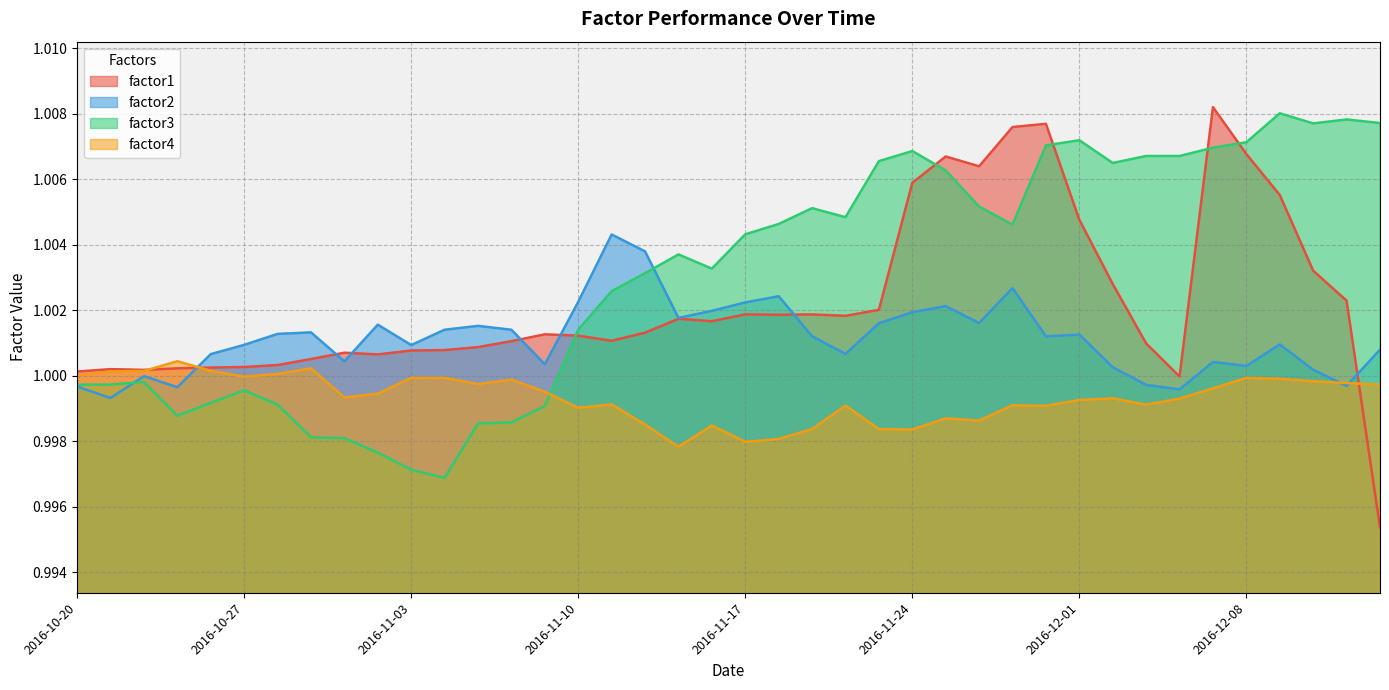

Reading left to right, what are all the values shown in this chart?

factor1: 1.0	1.0	1.0	1.0	1.0	1.0	1.0	1.0	1.0	1.0	1.0	1.0	1.0	1.0	1.0	1.0	1.0	1.0	1.0	1.0	1.0	1.0	1.0	1.0	1.0	1.0	1.0	1.0	1.0	1.0	1.0	1.0	1.0	1.0	1.0	1.0	1.0	1.0	1.0	1.0
factor2: 1.0	1.0	1.0	1.0	1.0	1.0	1.0	1.0	1.0	1.0	1.0	1.0	1.0	1.0	1.0	1.0	1.0	1.0	1.0	1.0	1.0	1.0	1.0	1.0	1.0	1.0	1.0	1.0	1.0	1.0	1.0	1.0	1.0	1.0	1.0	1.0	1.0	1.0	1.0	1.0
factor3: 1.0	1.0	1.0	1.0	1.0	1.0	1.0	1.0	1.0	1.0	1.0	1.0	1.0	1.0	1.0	1.0	1.0	1.0	1.0	1.0	1.0	1.0	1.0	1.0	1.0	1.0	1.0	1.0	1.0	1.0	1.0	1.0	1.0	1.0	1.0	1.0	1.0	1.0	1.0	1.0
factor4: 1.0	1.0	1.0	1.0	1.0	1.0	1.0	1.0	1.0	1.0	1.0	1.0	1.0	1.0	1.0	1.0	1.0	1.0	1.0	1.0	1.0	1.0	1.0	1.0	1.0	1.0	1.0	1.0	1.0	1.0	1.0	1.0	1.0	1.0	1.0	1.0	1.0	1.0	1.0	1.0